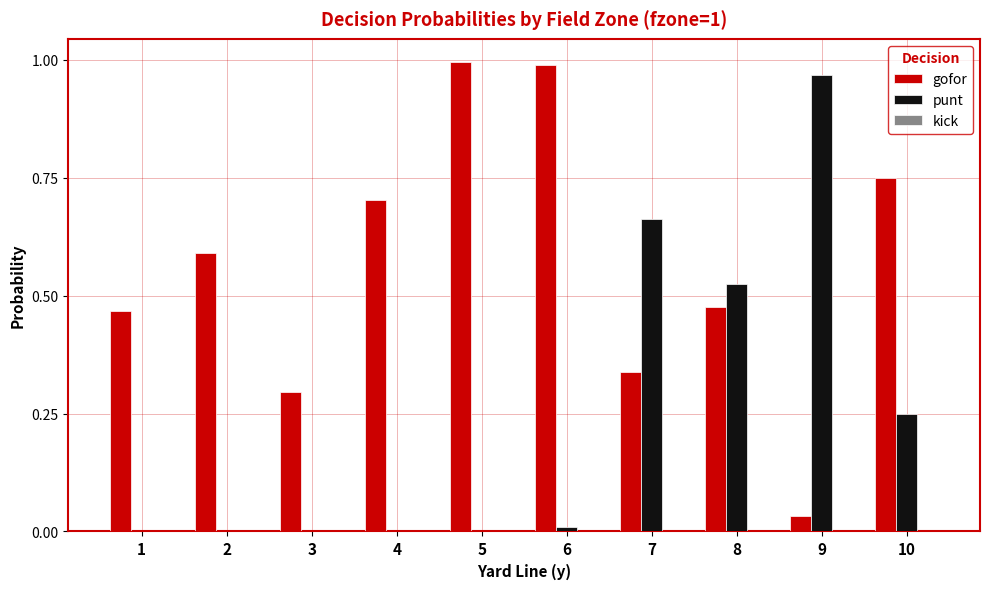

At which label does punt reach its peak?

9